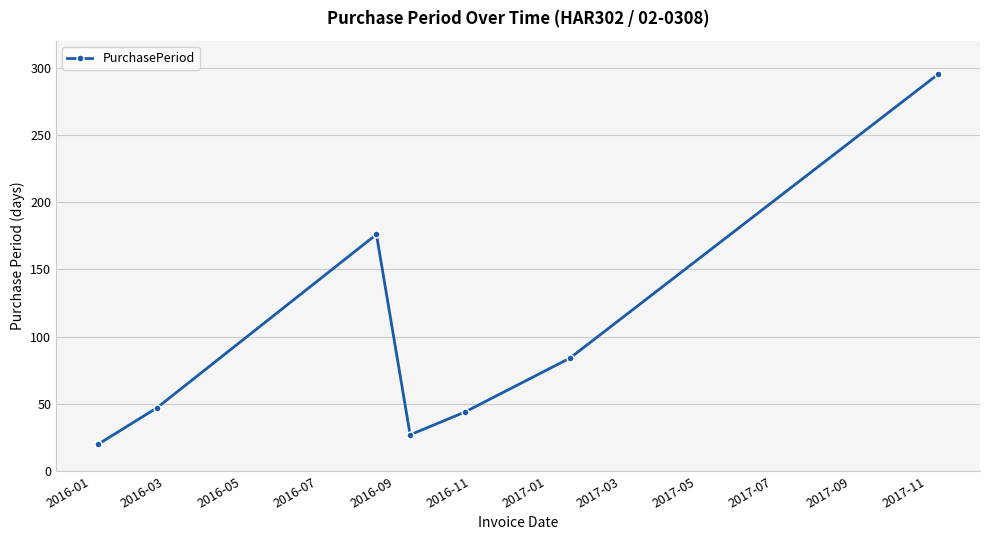

What is the value of the 4th point from the left?

27